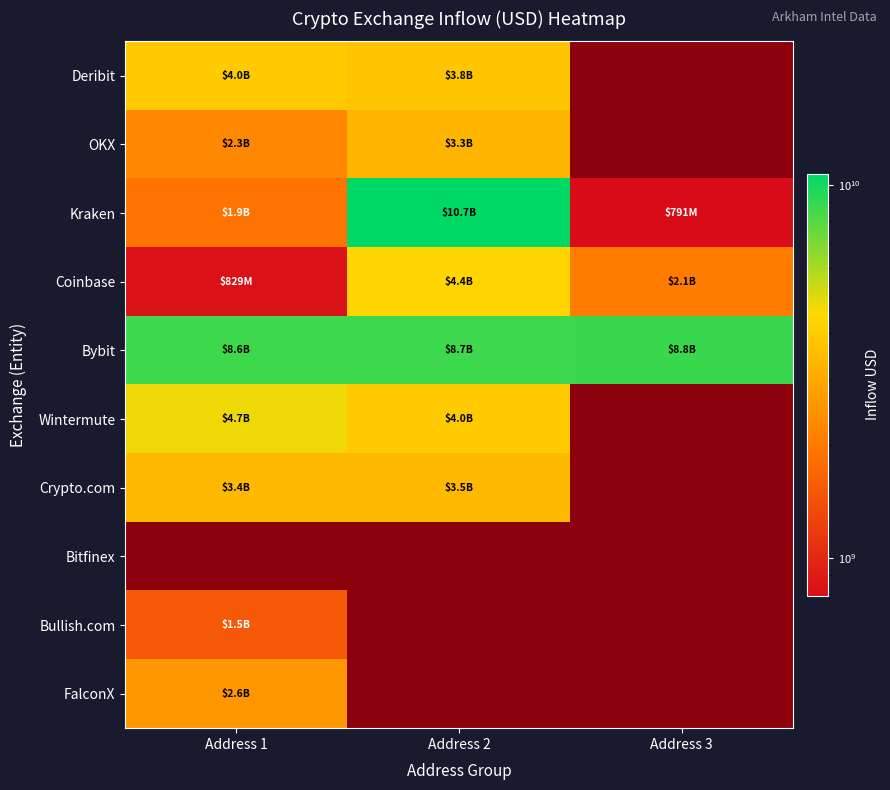

Which has a higher value, Address 3 or Address 2?

Address 2